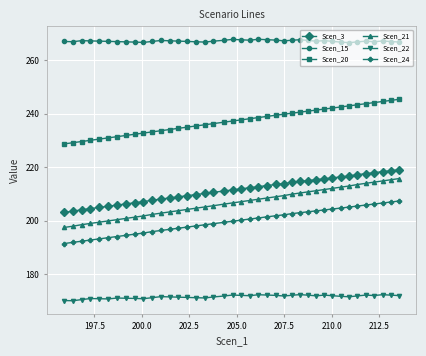

What is the value of the Scen_22 point at the 37th from the left?

172.0